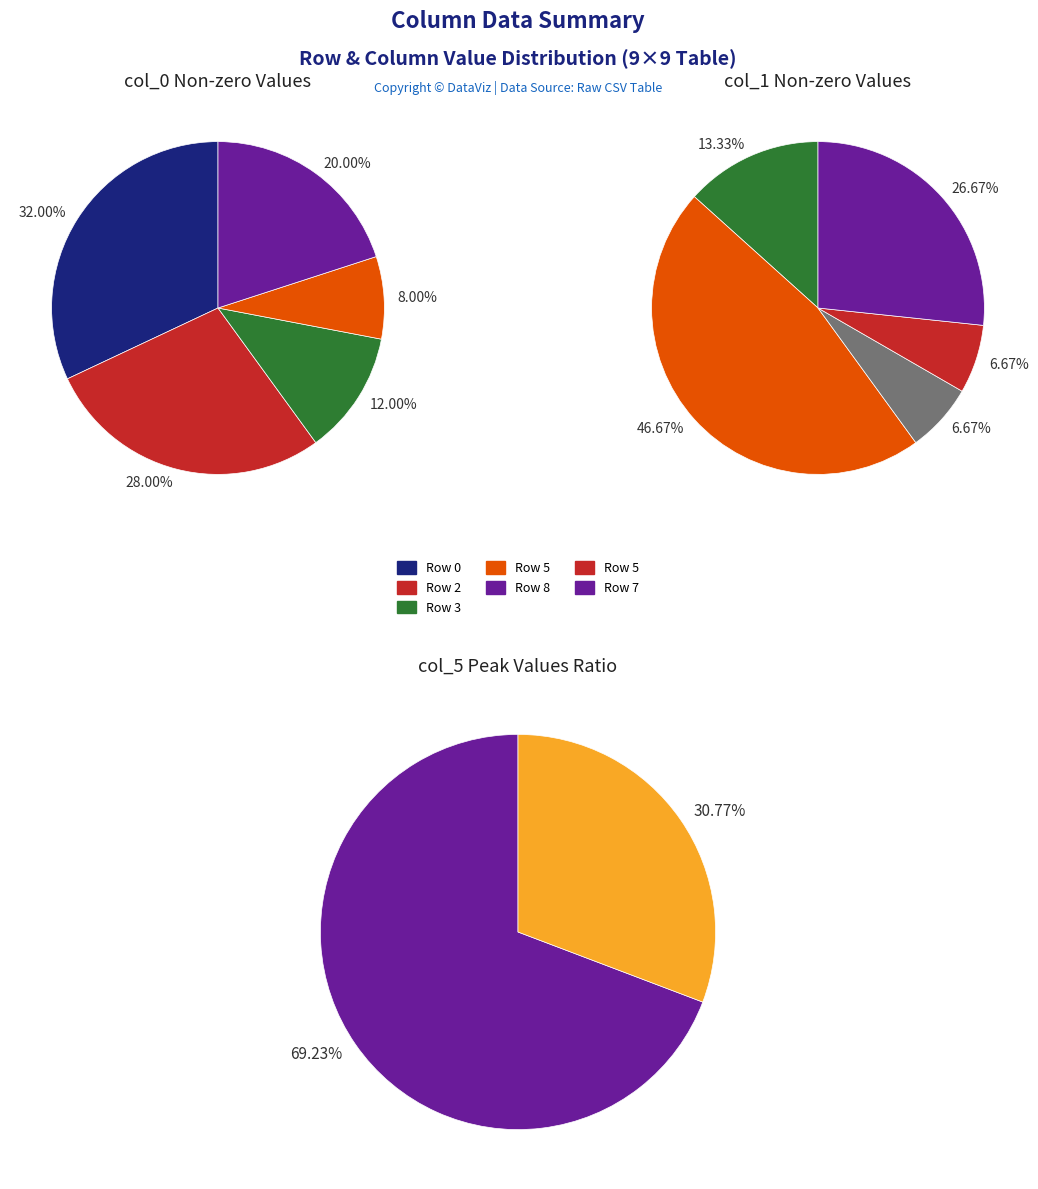

Does 1 represent more than half of the total?

No